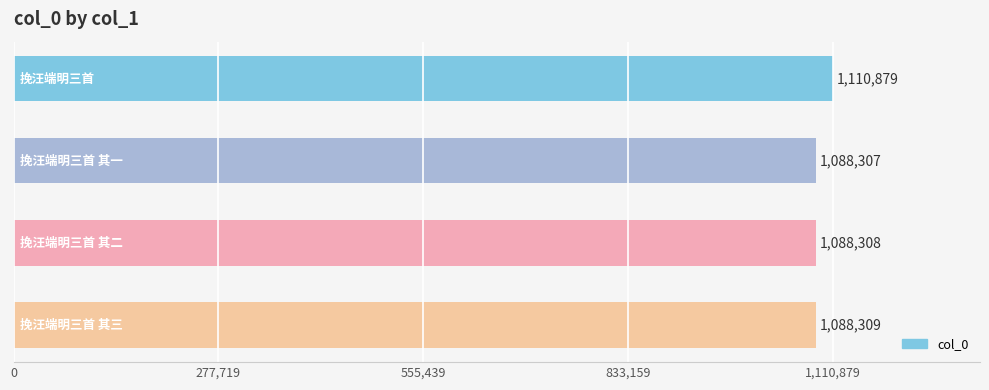

What is the value of the 4th bar from the top?

1088309